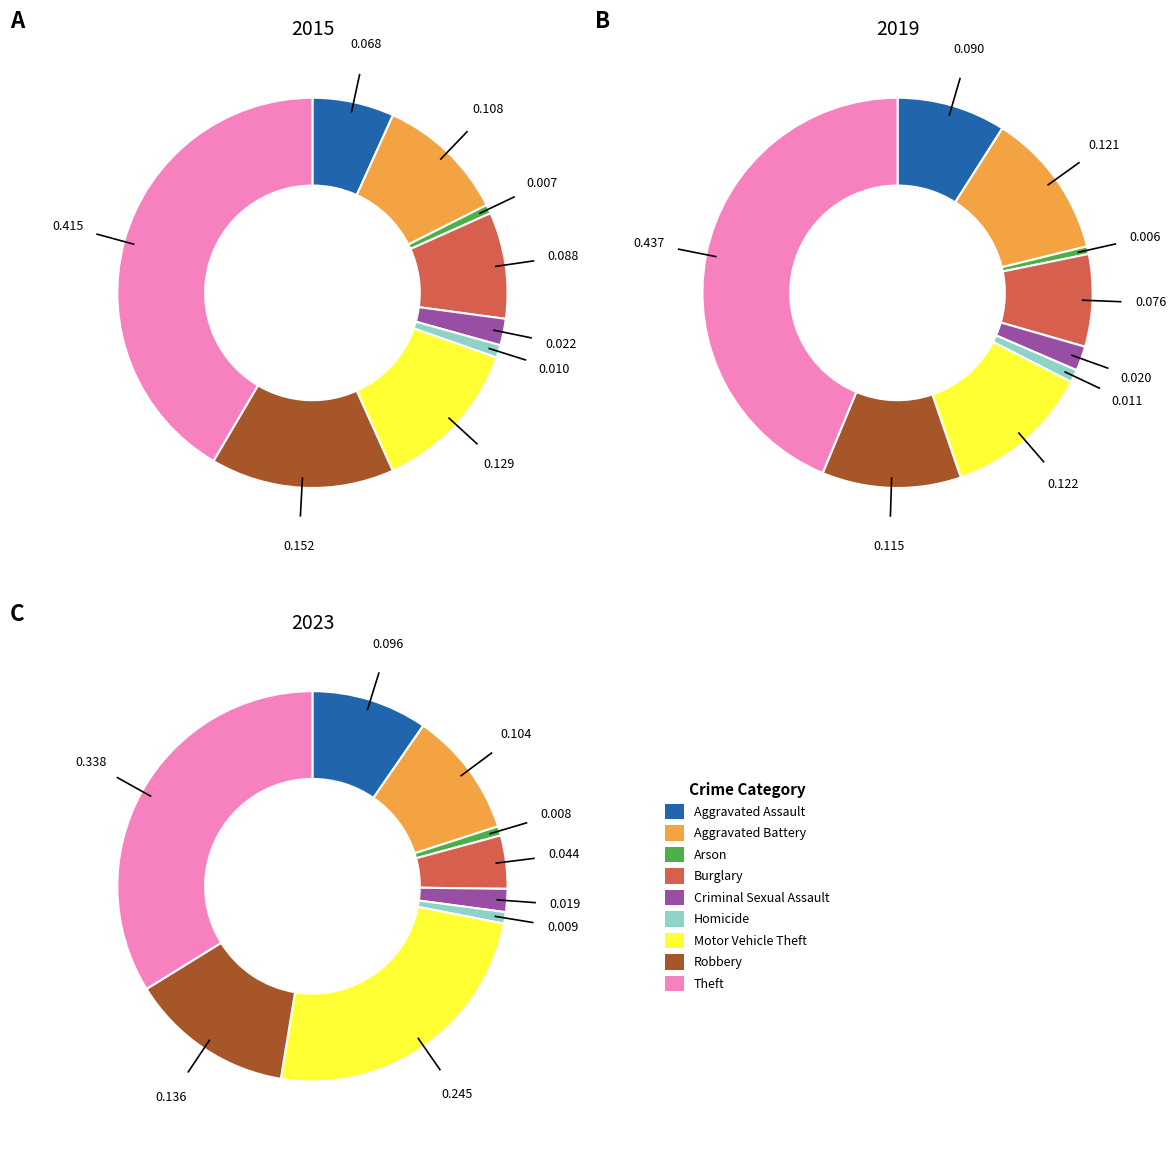

The 7 slice represents 12% of the pie. True or false?

True